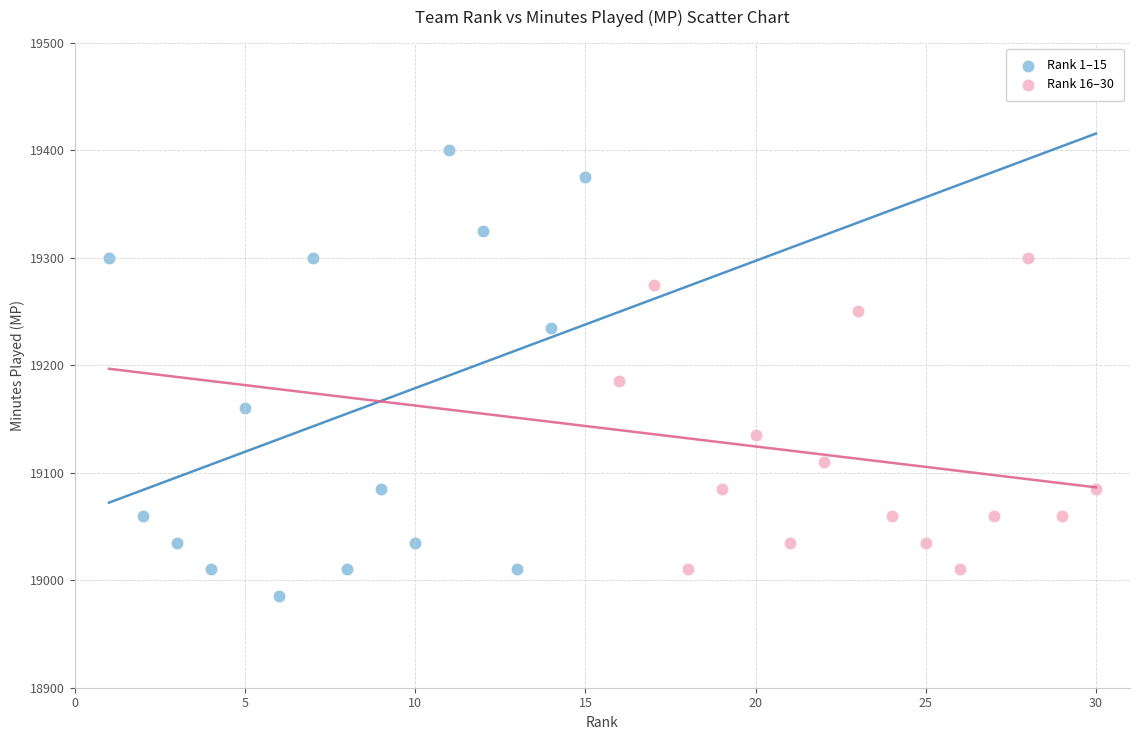

Which series has the largest Y range (max minus min)?

Rank 1–15